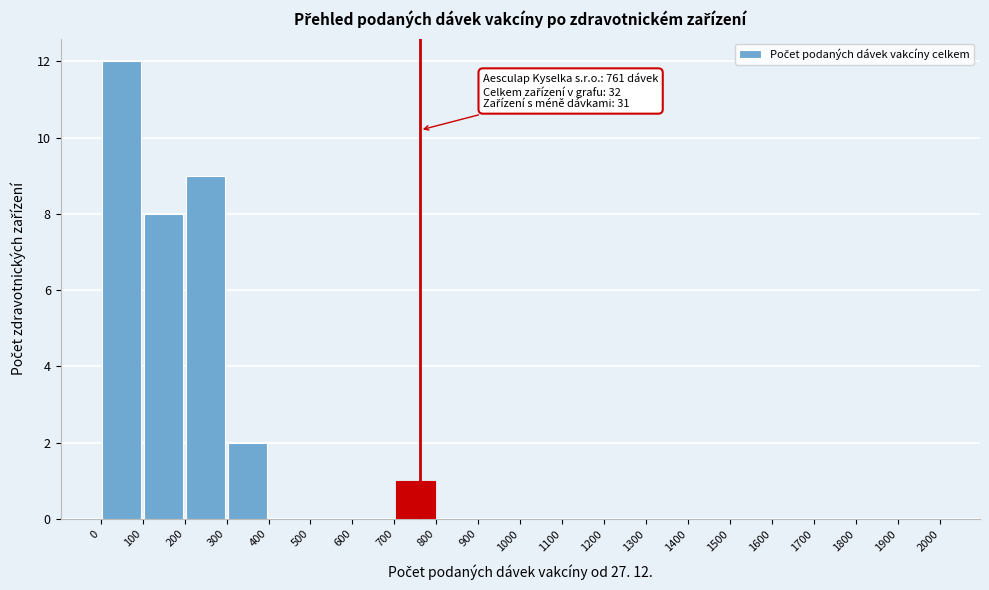

Which range on the x-axis has the tallest bar?

0 to 100